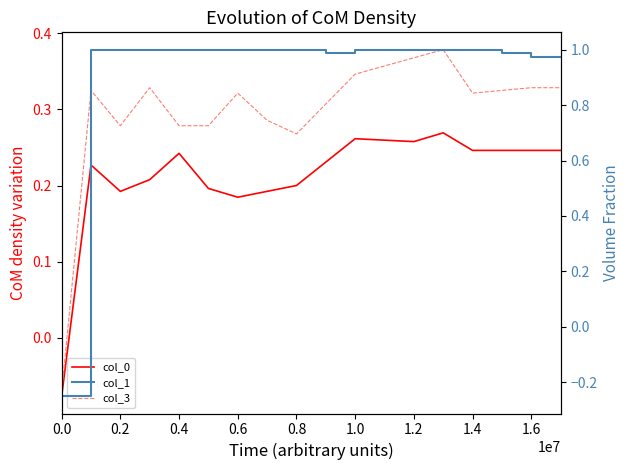

What is the average value of the col_1 series?

0.9